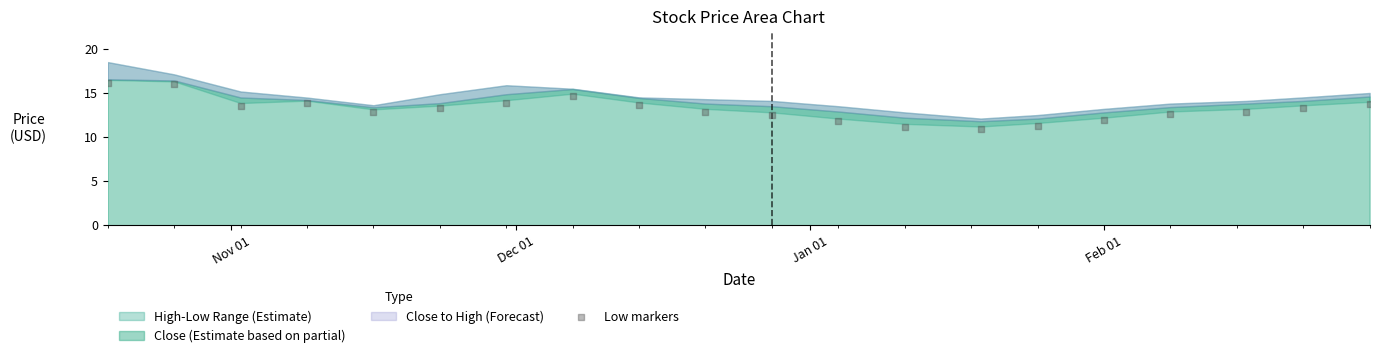

What is the range of Y values (max minus min)?

5.3